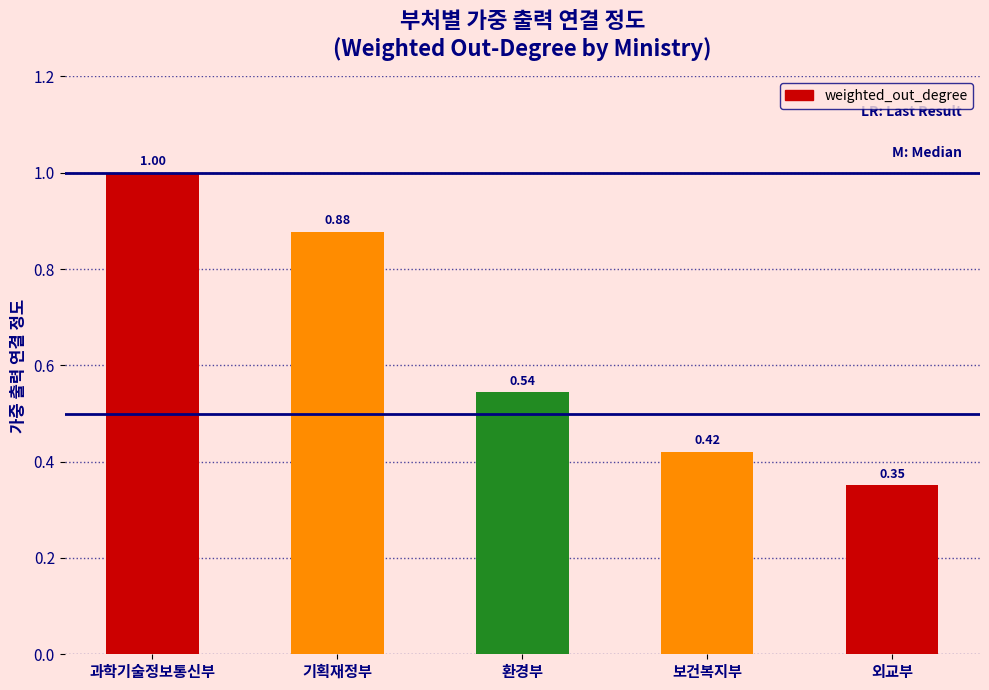

Does the chart contain any negative values?

No